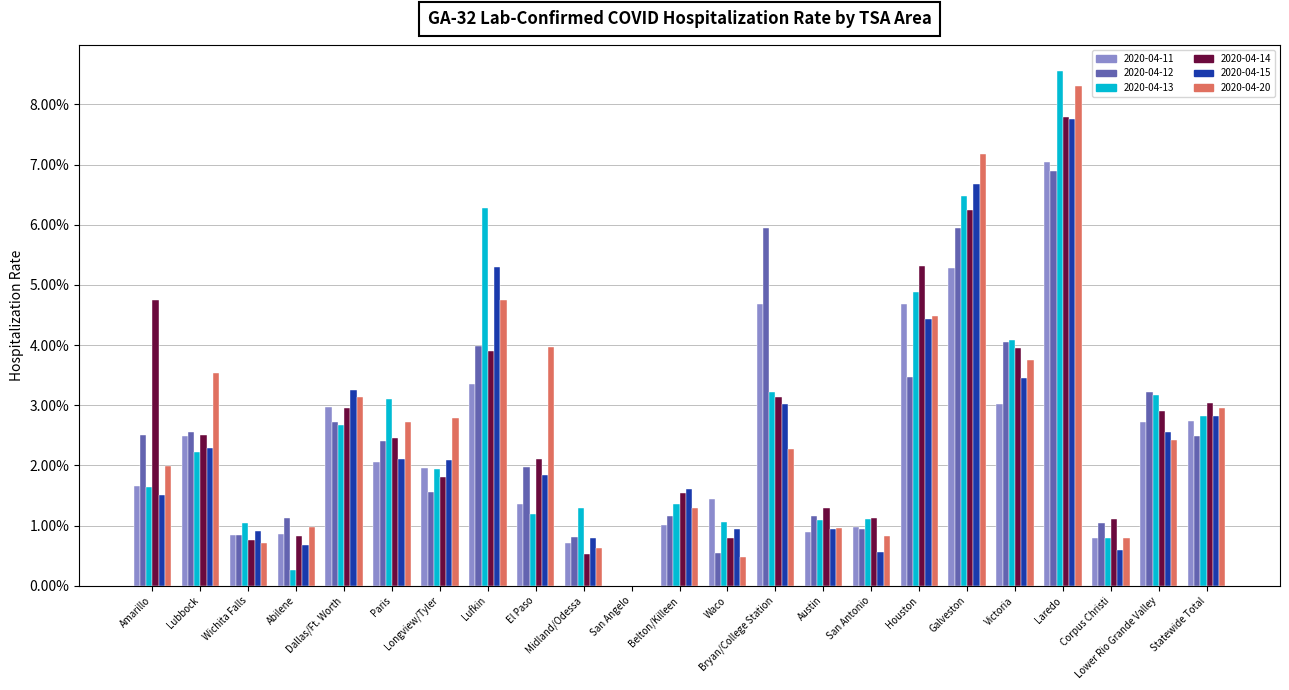

The value of 2020-04-11 at Dallas/Ft. Worth is 0.0. True or false?

False